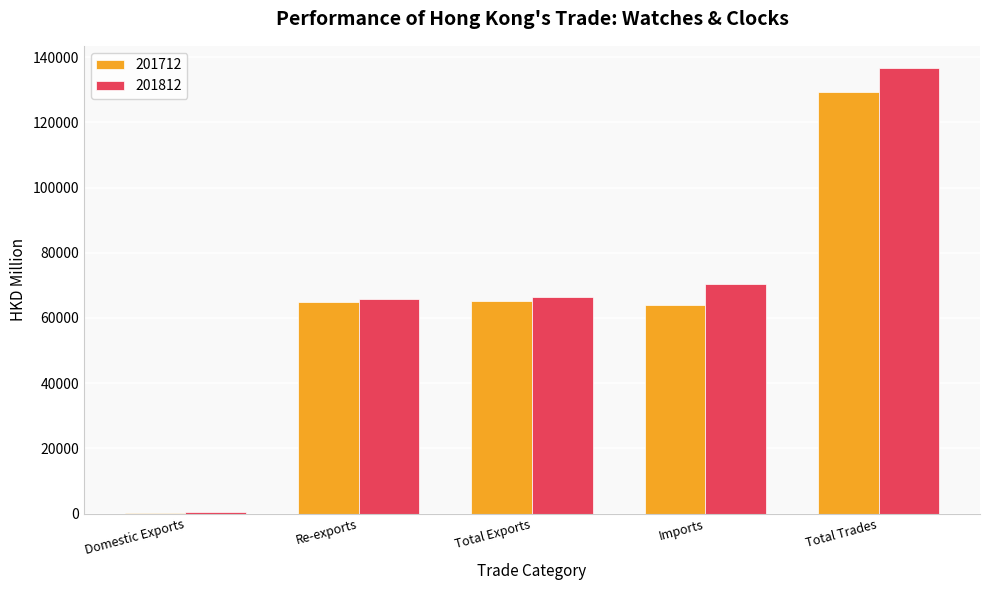

The value of 201812 at Imports is 70287.4. True or false?

True